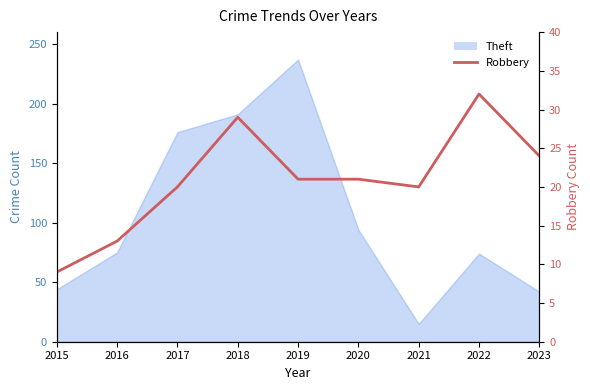

What is the minimum value shown in the chart?

9